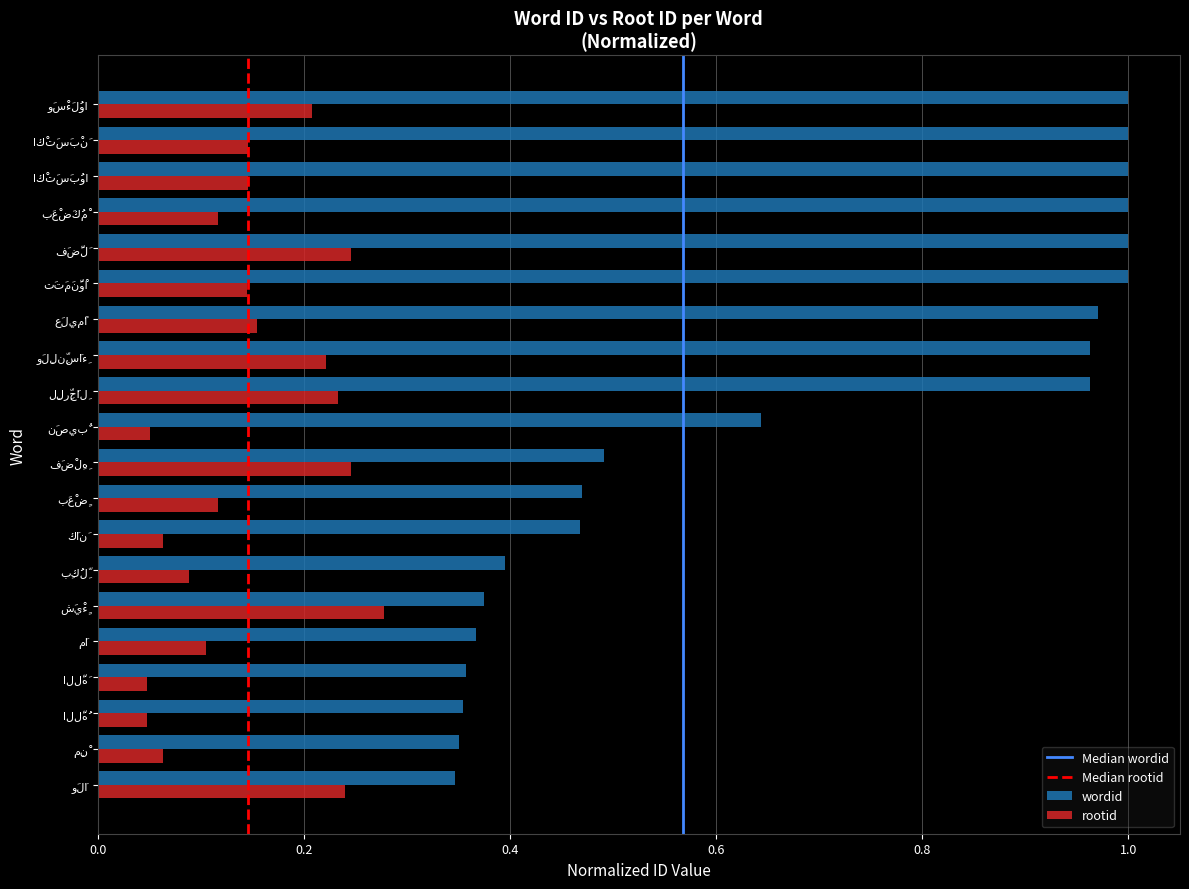

Which series has the largest total across all categories?

wordid